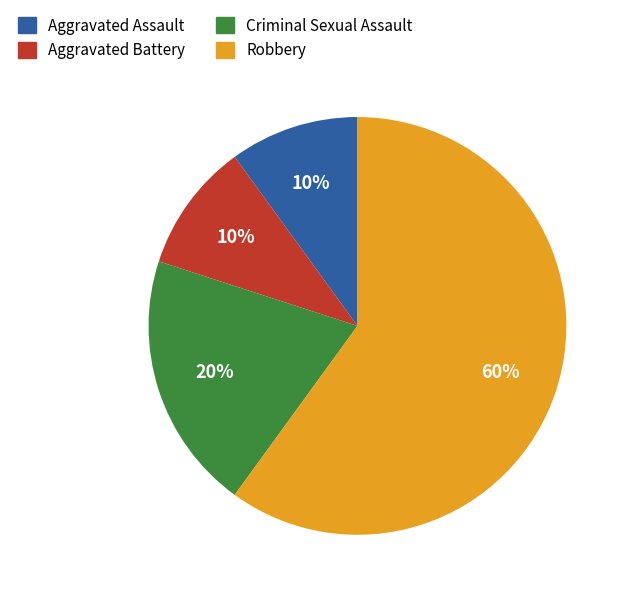

How many segments does this pie chart have?

4